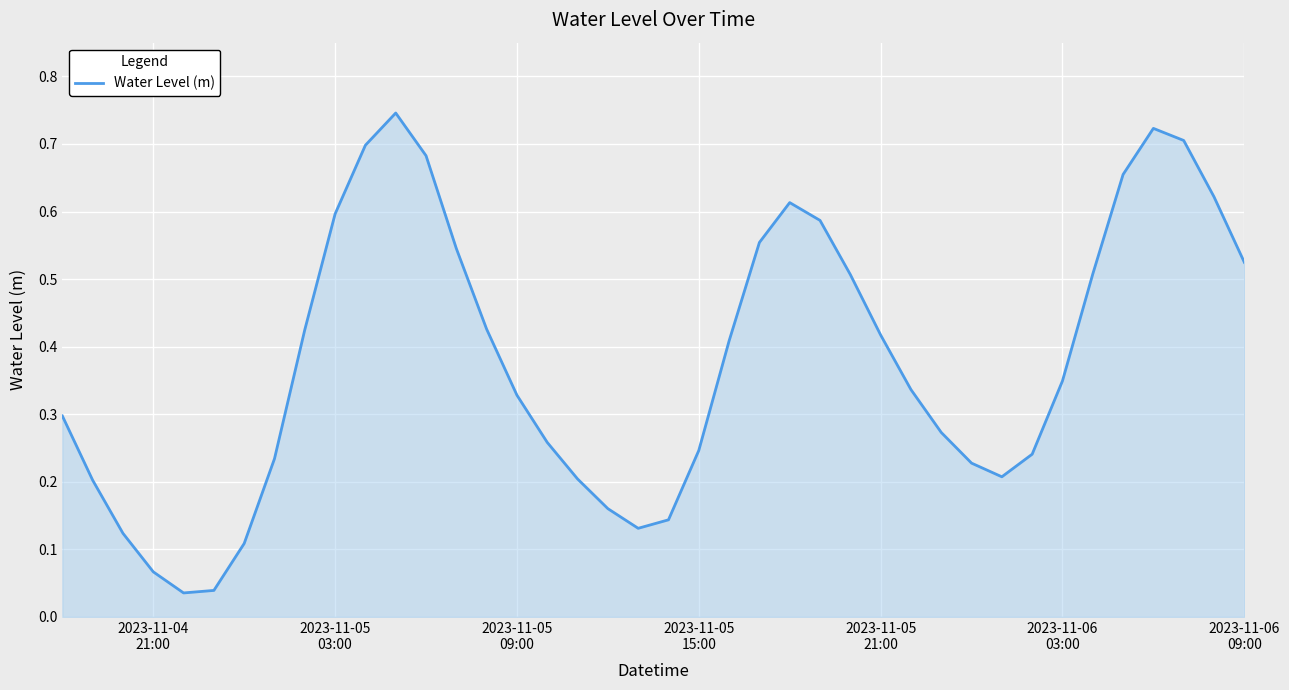

Reading right to left, transcribe all the data shown in this chart.

0.5	0.6	0.7	0.7	0.7	0.5	0.3	0.2	0.2	0.2	0.3	0.3	0.4	0.5	0.6	0.6	0.6	0.4	0.2	0.1	0.1	0.2	0.2	0.3	0.3	0.4	0.5	0.7	0.7	0.7	0.6	0.4	0.2	0.1	0.0	0.0	0.1	0.1	0.2	0.3